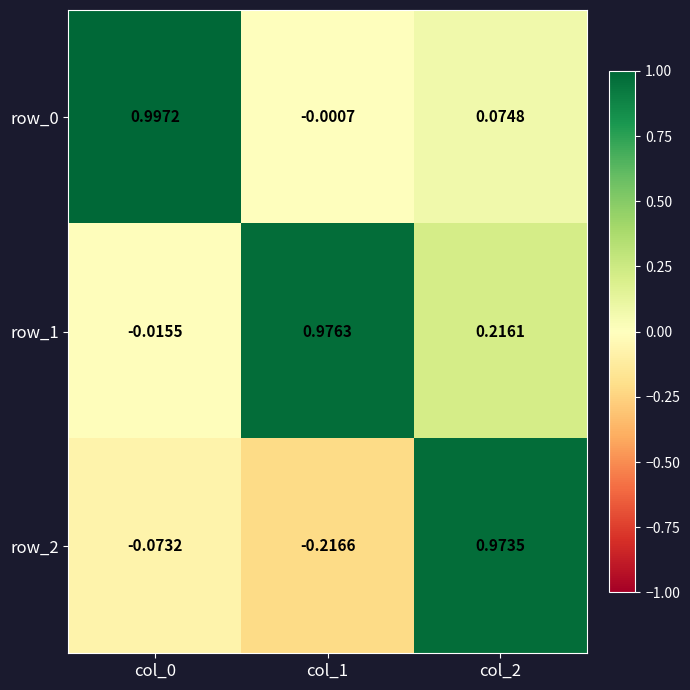

How many categories are shown in the chart?

3